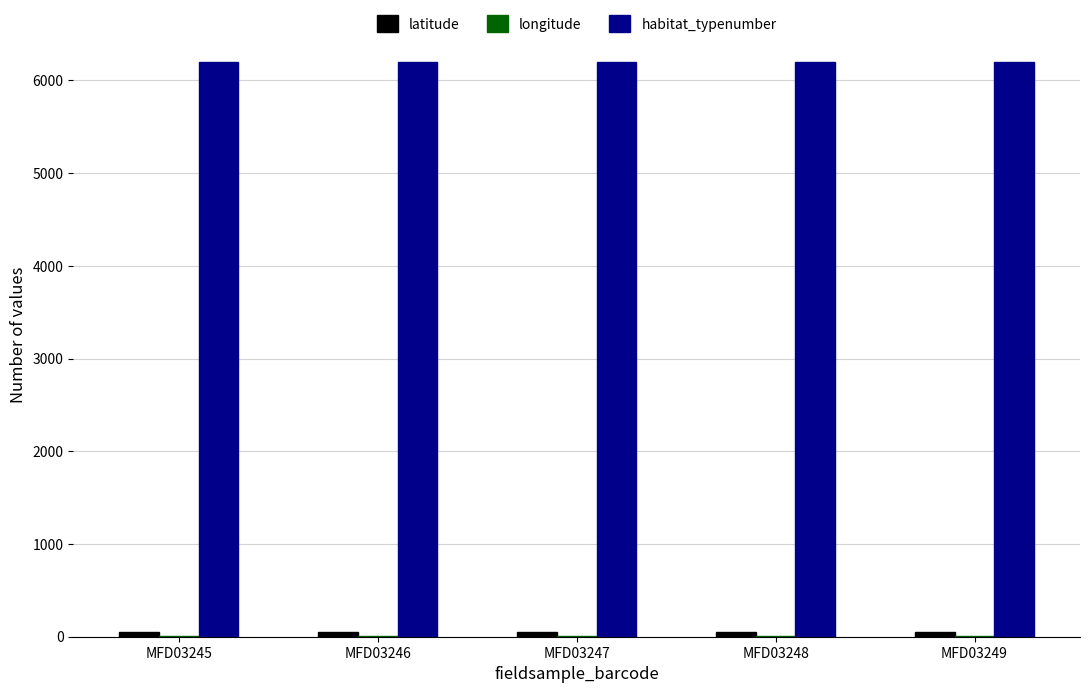

True or false: habitat_typenumber has a value of 10527.6 at MFD03246.

False